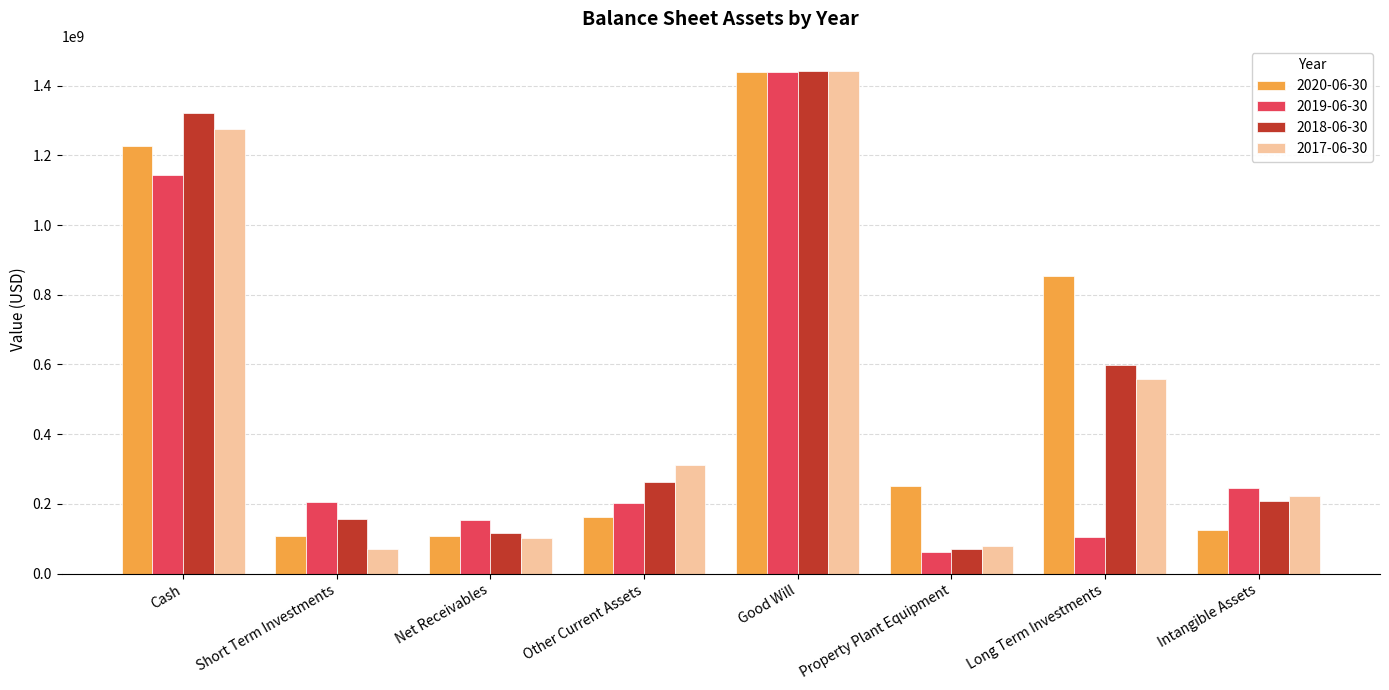

Rank the categories by 2018-06-30 value from highest to lowest.

Good Will, Cash, Long Term Investments, Other Current Assets, Intangible Assets, Short Term Investments, Net Receivables, Property Plant Equipment